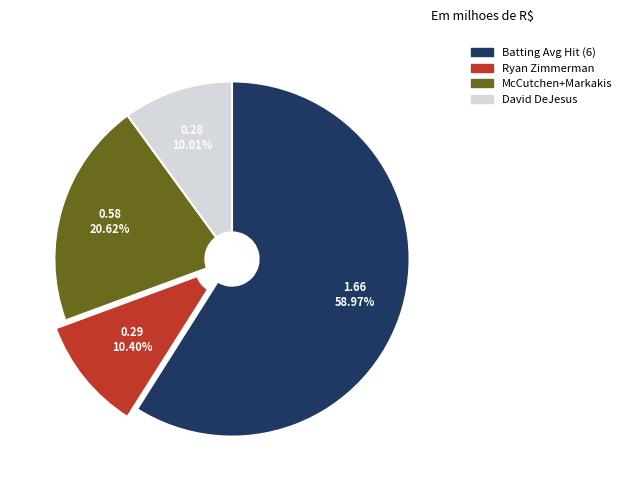

Does any single category account for the majority?

Yes